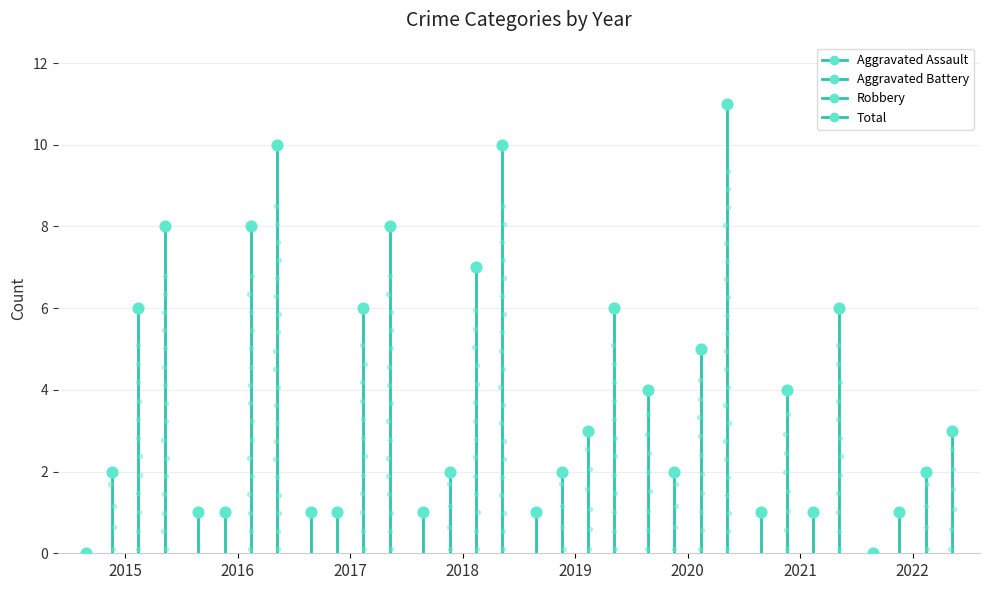

What is the total value across all series at 2022?

6